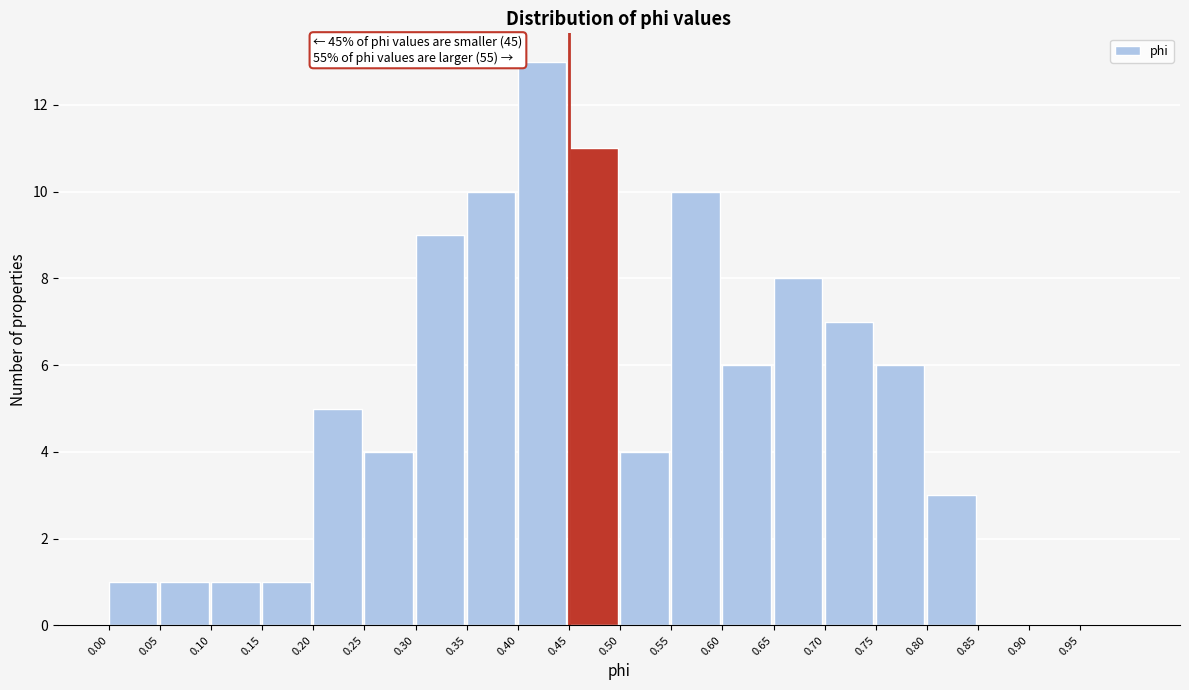

Which range on the x-axis has the tallest bar?

0.40 to 0.45